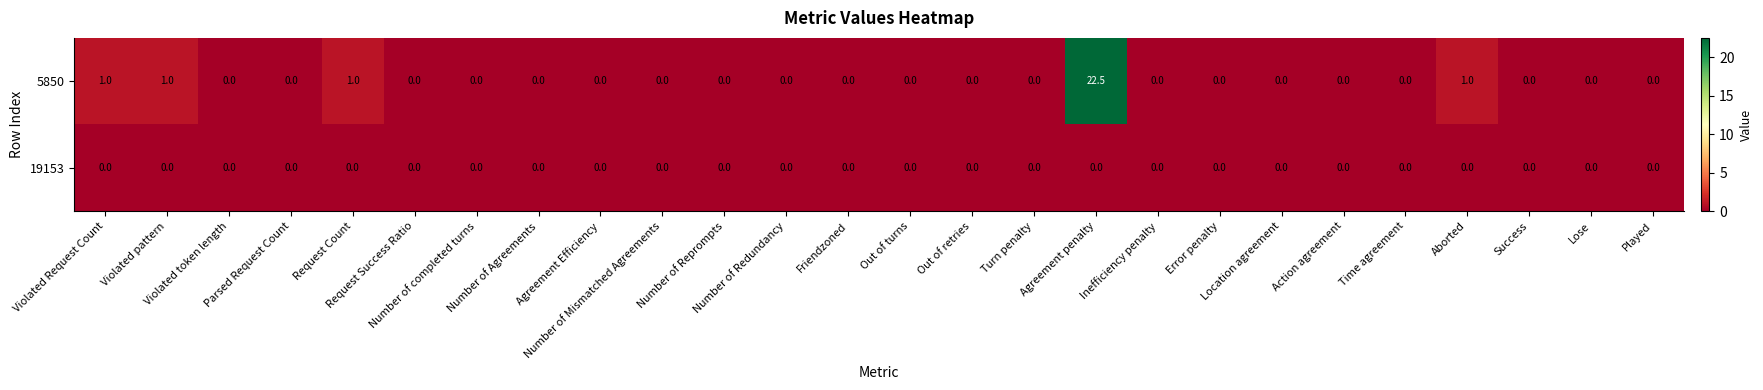

Which series has the widest spread of values?

5850